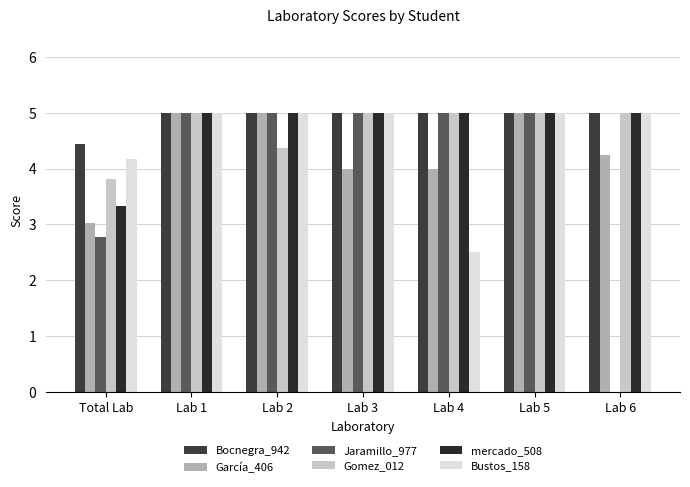

What is the maximum value shown in the chart?

5.0